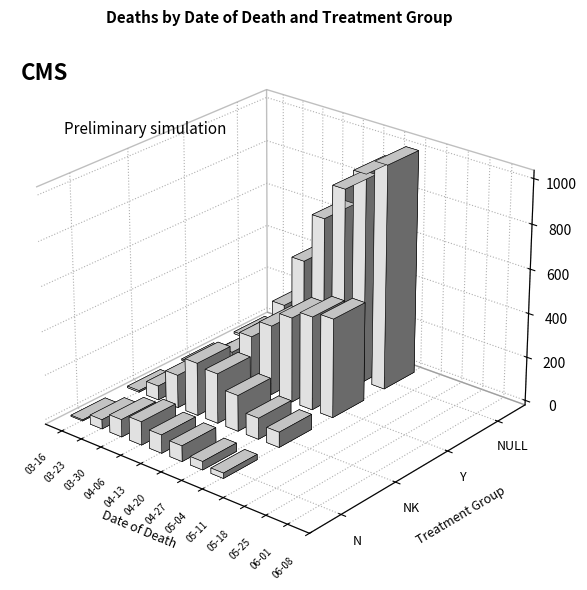

How many values in the NULL series exceed 73?

6